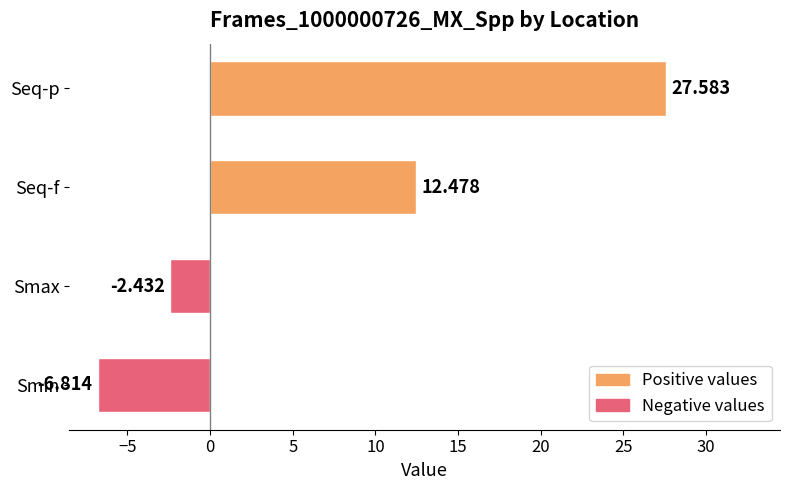

Between Smax and Seq-f, which is larger?

Seq-f